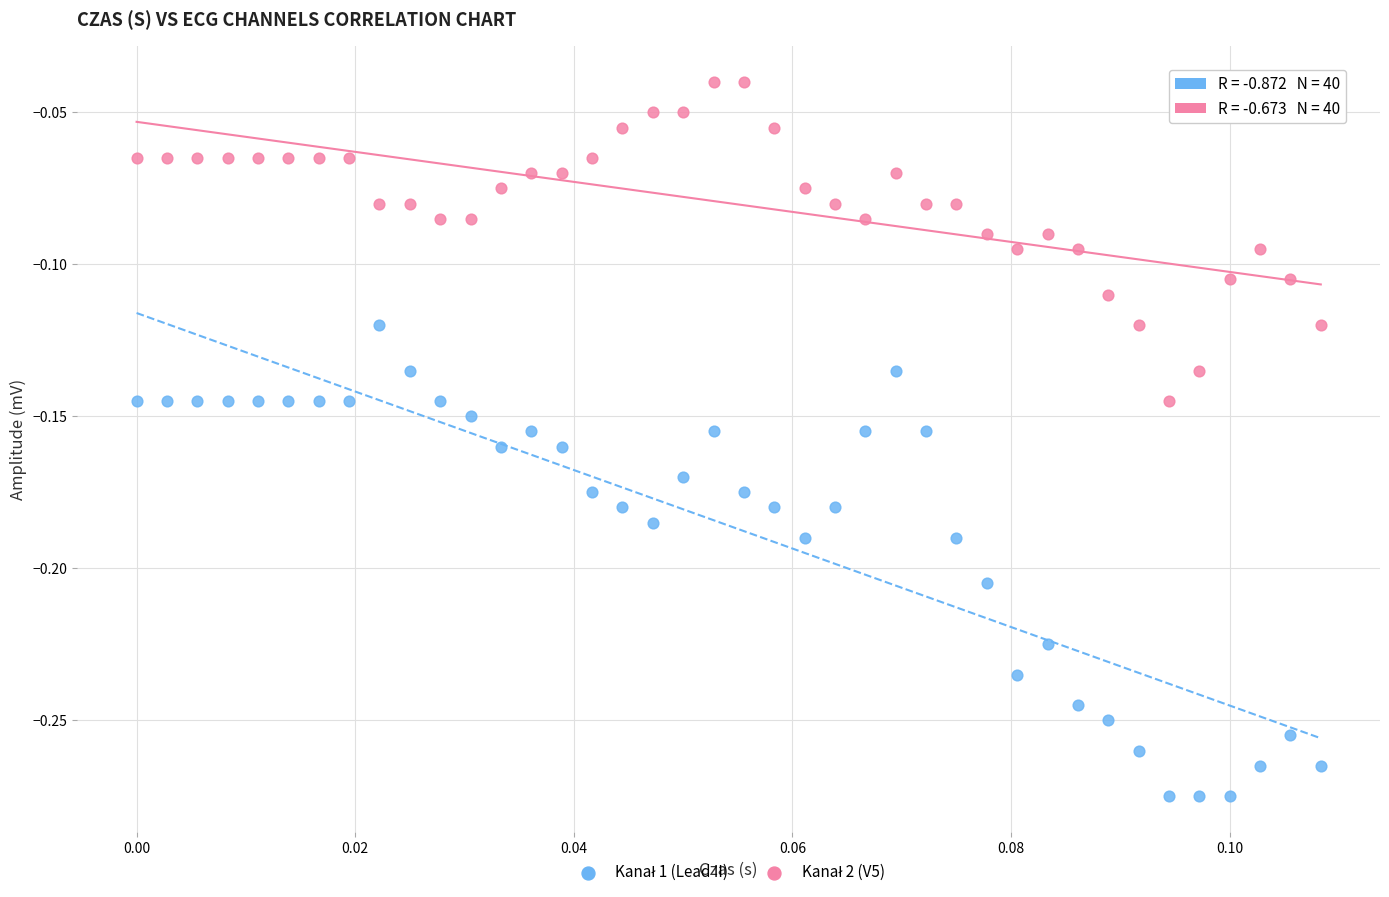

How many data points are displayed?

80